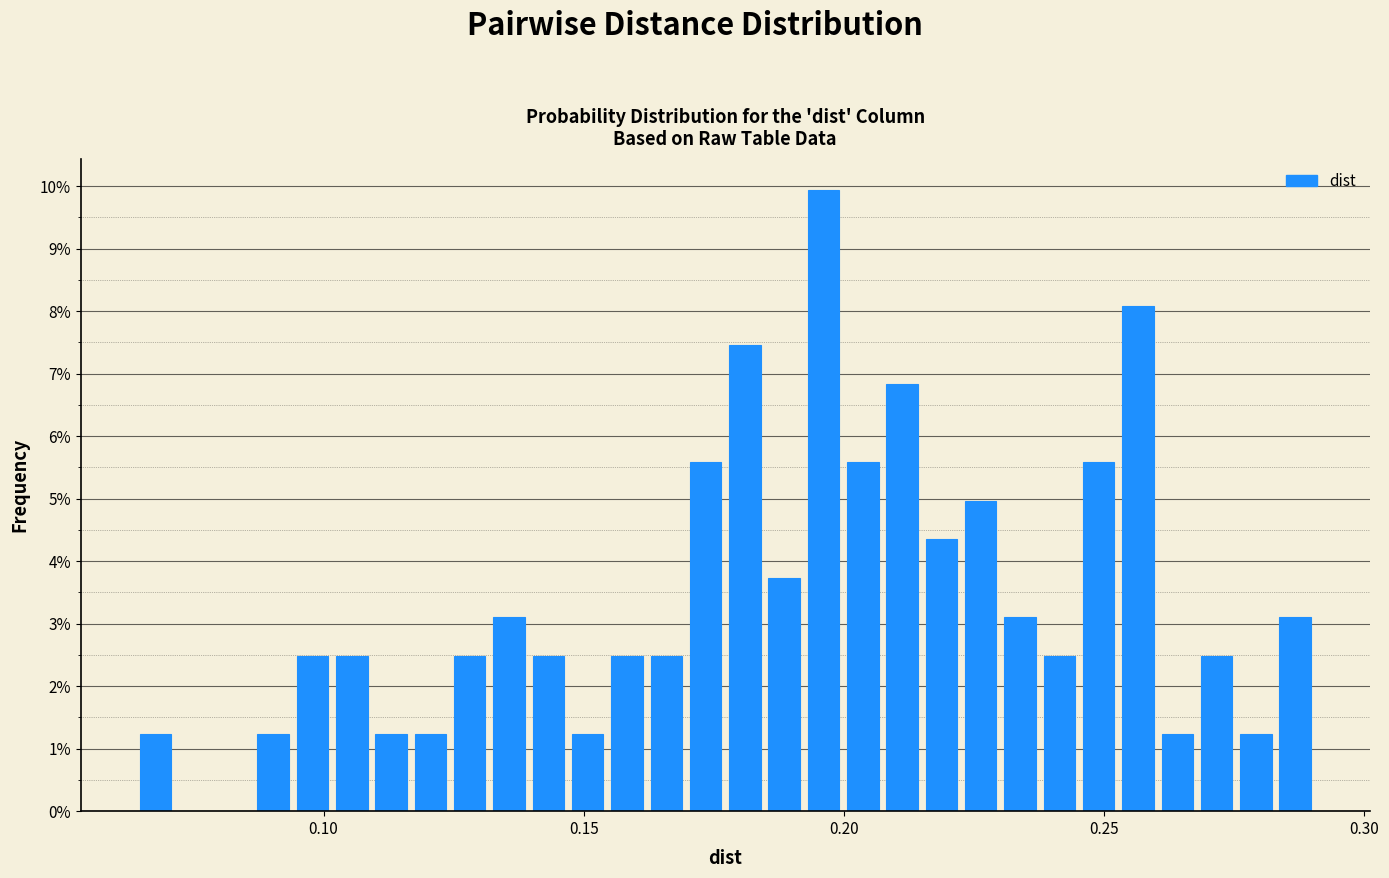

Around what value on the x-axis is the tallest bar? Give the approximate position of its centre, as read against the axis.

0.195